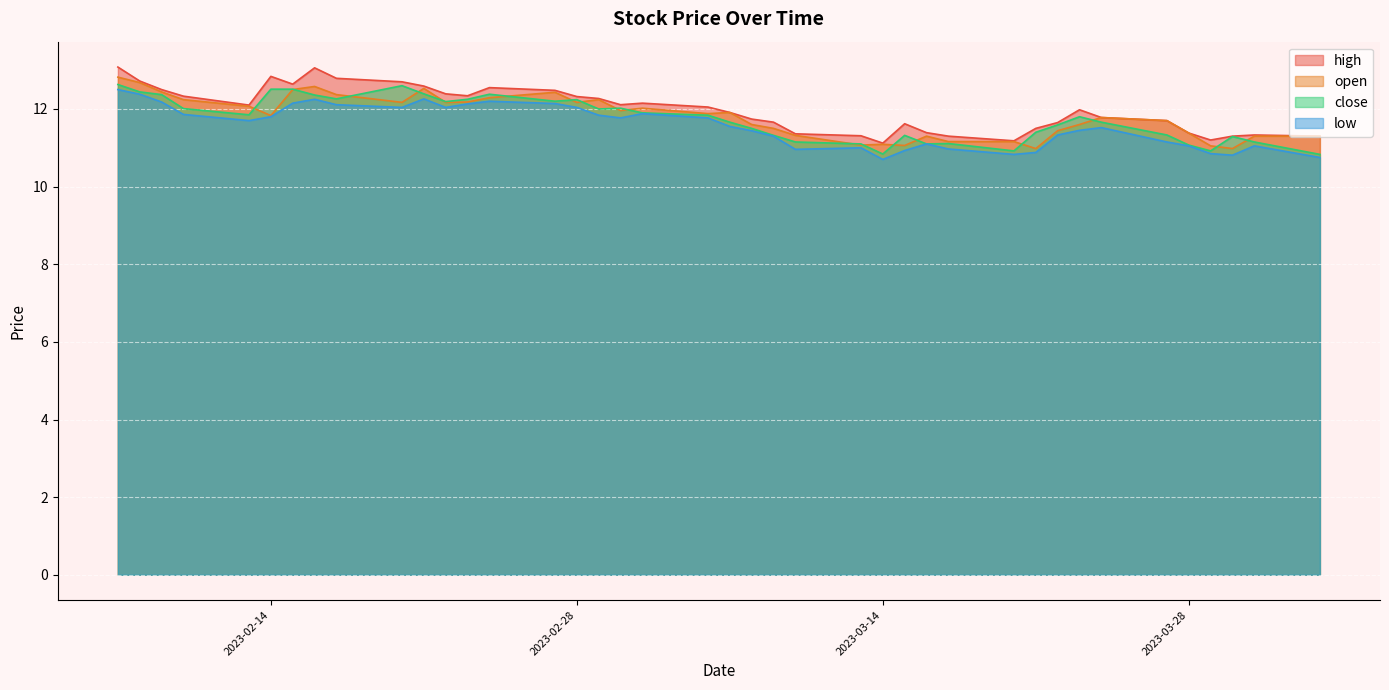

In open, how many points are higher than both neighbors (excluding endpoints)?

9